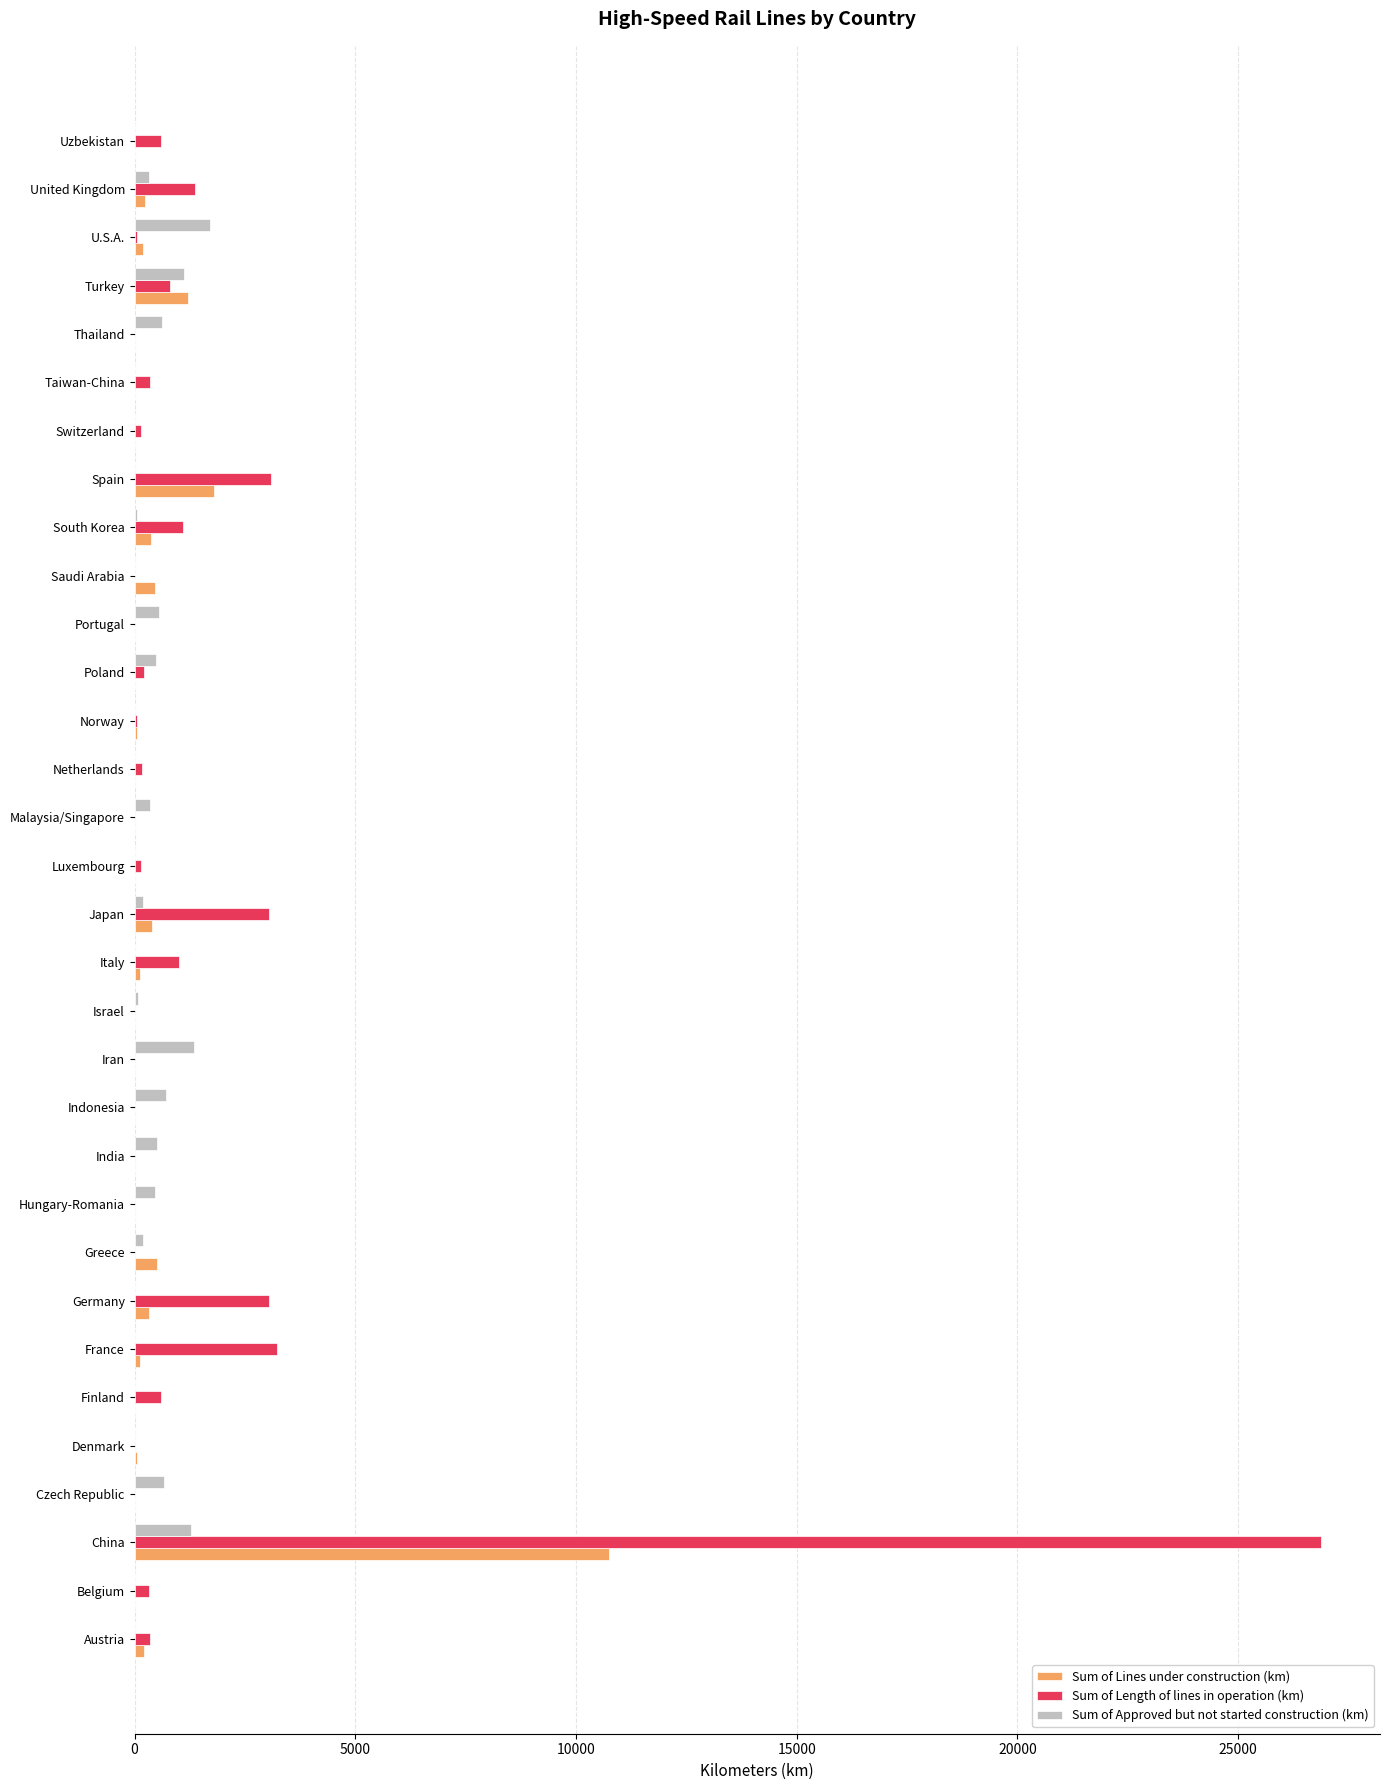

What is the highest value of the Sum of Length of lines in operation (km) series?

26869